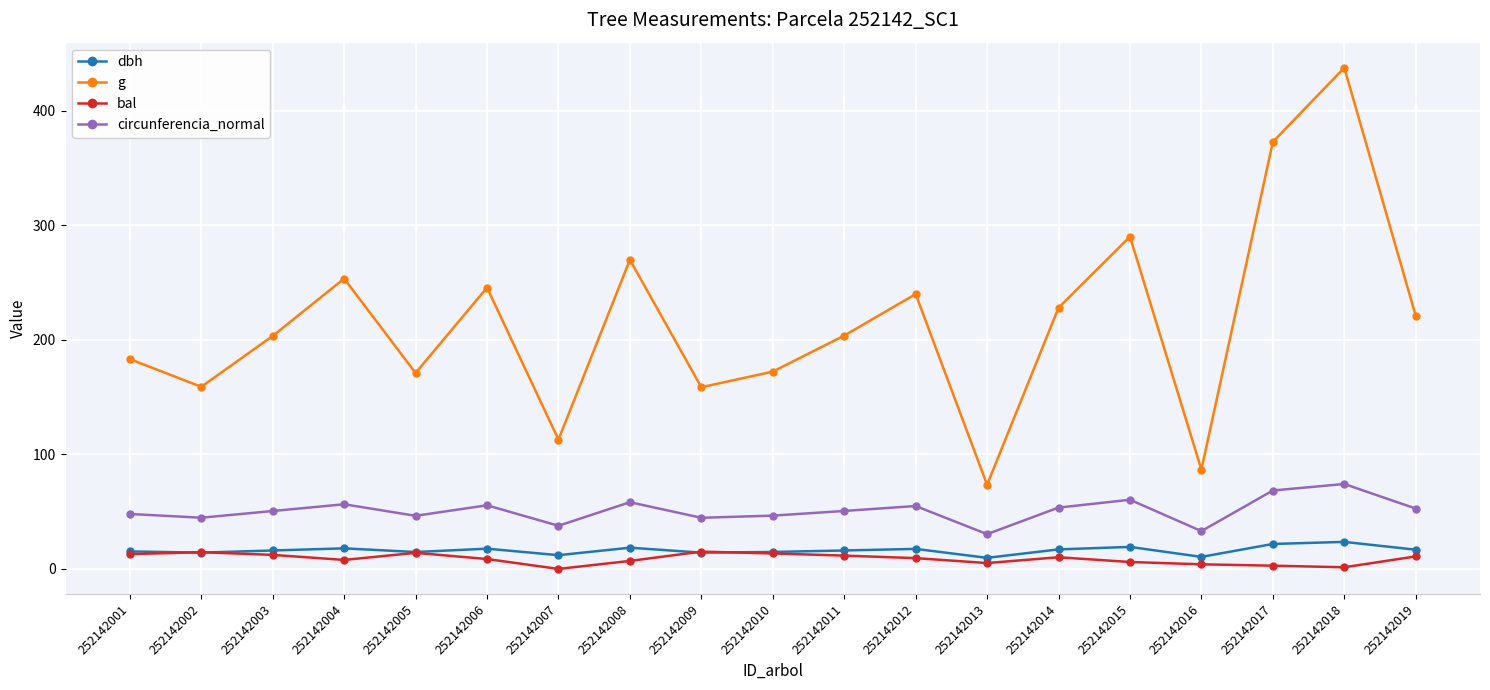

The dbh series shows 9.7 at 252142013. True or false?

True